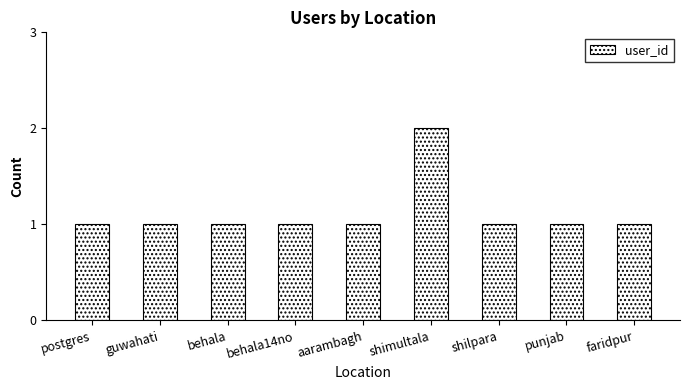

Reading left to right, transcribe all the data shown in this chart.

1	1	1	1	1	2	1	1	1